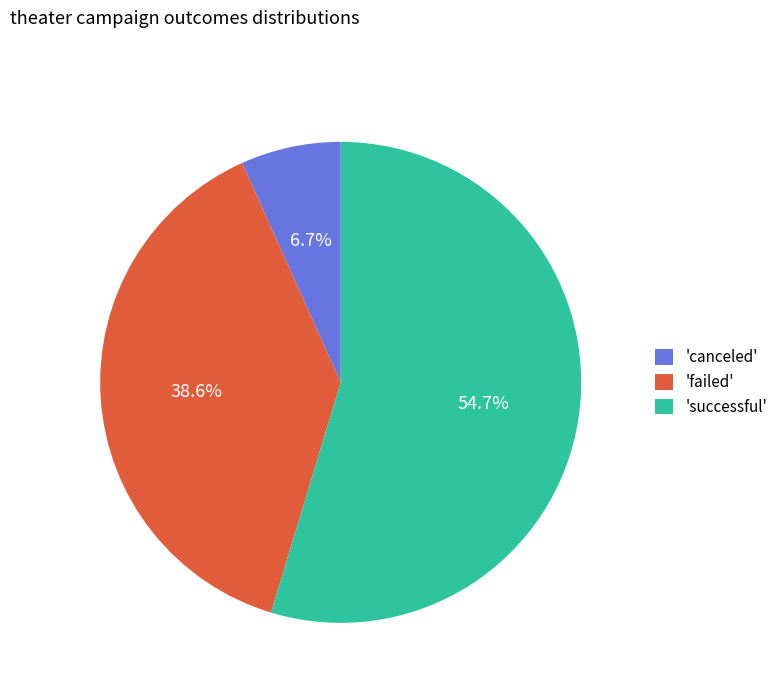

Is there a majority slice in this chart?

Yes